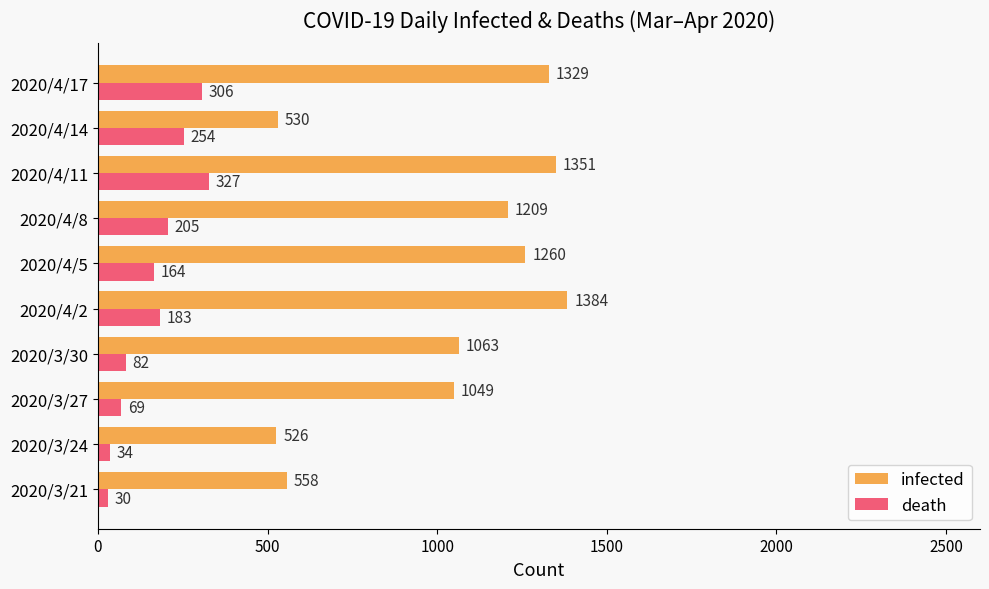

What is the sum of all death values?

1654